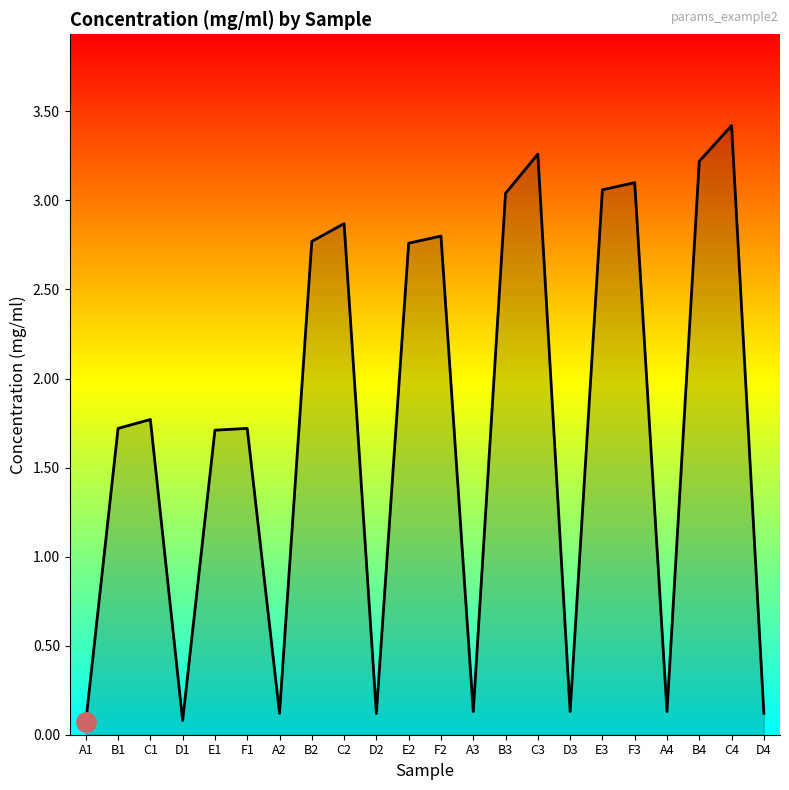

What position from the right is E2?

12